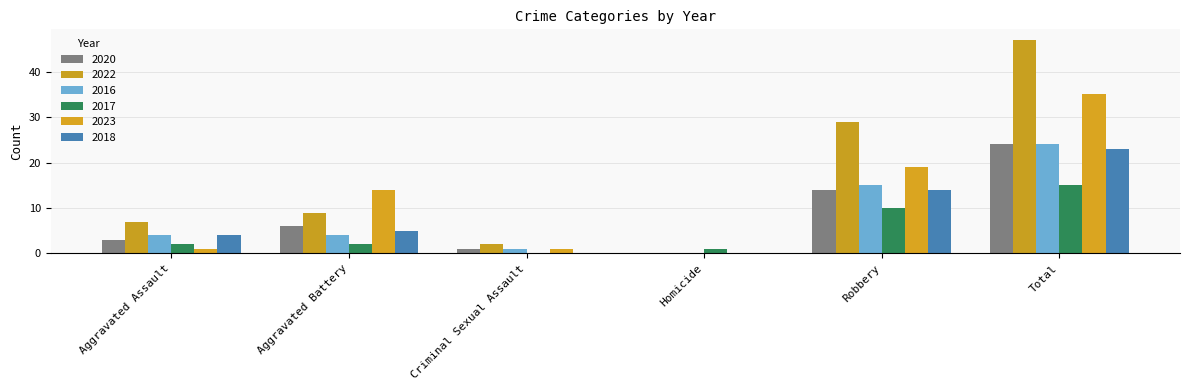

Reading left to right, extract all data points from this chart.

2020: Aggravated Assault=3	Aggravated Battery=6	Criminal Sexual Assault=1	Homicide=0	Robbery=14	Total=24
2022: Aggravated Assault=7	Aggravated Battery=9	Criminal Sexual Assault=2	Homicide=0	Robbery=29	Total=47
2016: Aggravated Assault=4	Aggravated Battery=4	Criminal Sexual Assault=1	Homicide=0	Robbery=15	Total=24
2017: Aggravated Assault=2	Aggravated Battery=2	Criminal Sexual Assault=0	Homicide=1	Robbery=10	Total=15
2023: Aggravated Assault=1	Aggravated Battery=14	Criminal Sexual Assault=1	Homicide=0	Robbery=19	Total=35
2018: Aggravated Assault=4	Aggravated Battery=5	Criminal Sexual Assault=0	Homicide=0	Robbery=14	Total=23